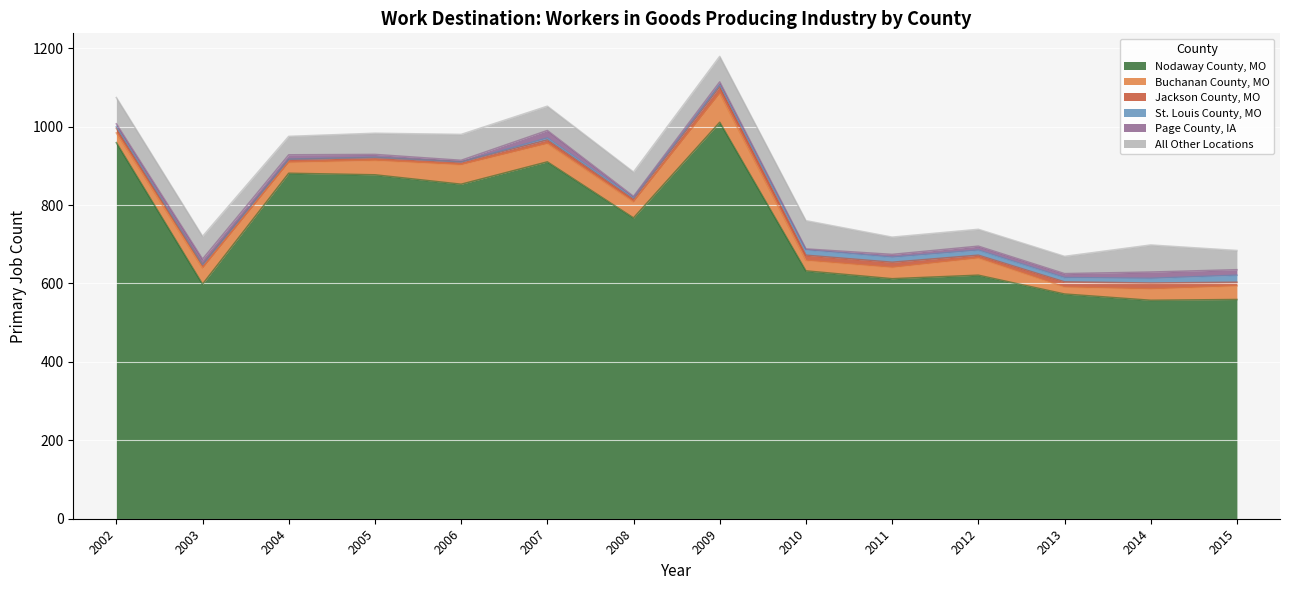

Read the Jackson County, MO value at 2009, to the nearest 5.

15